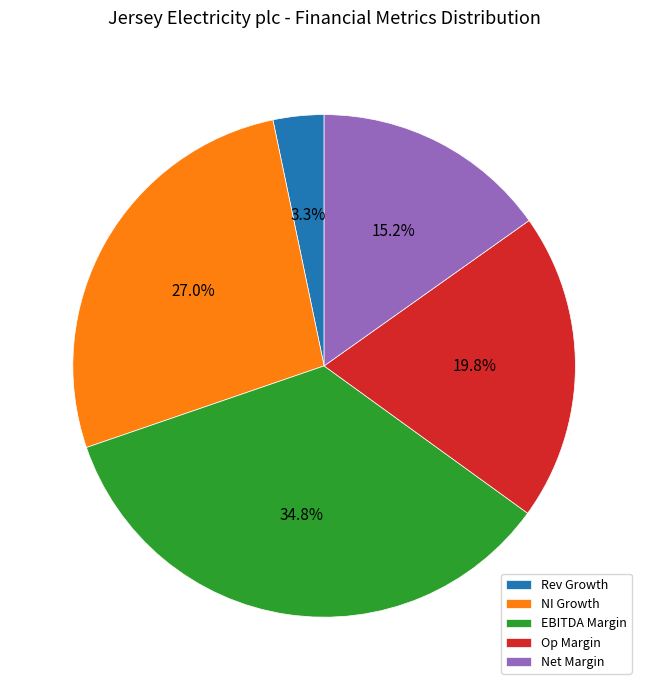

Does any single category account for the majority?

No